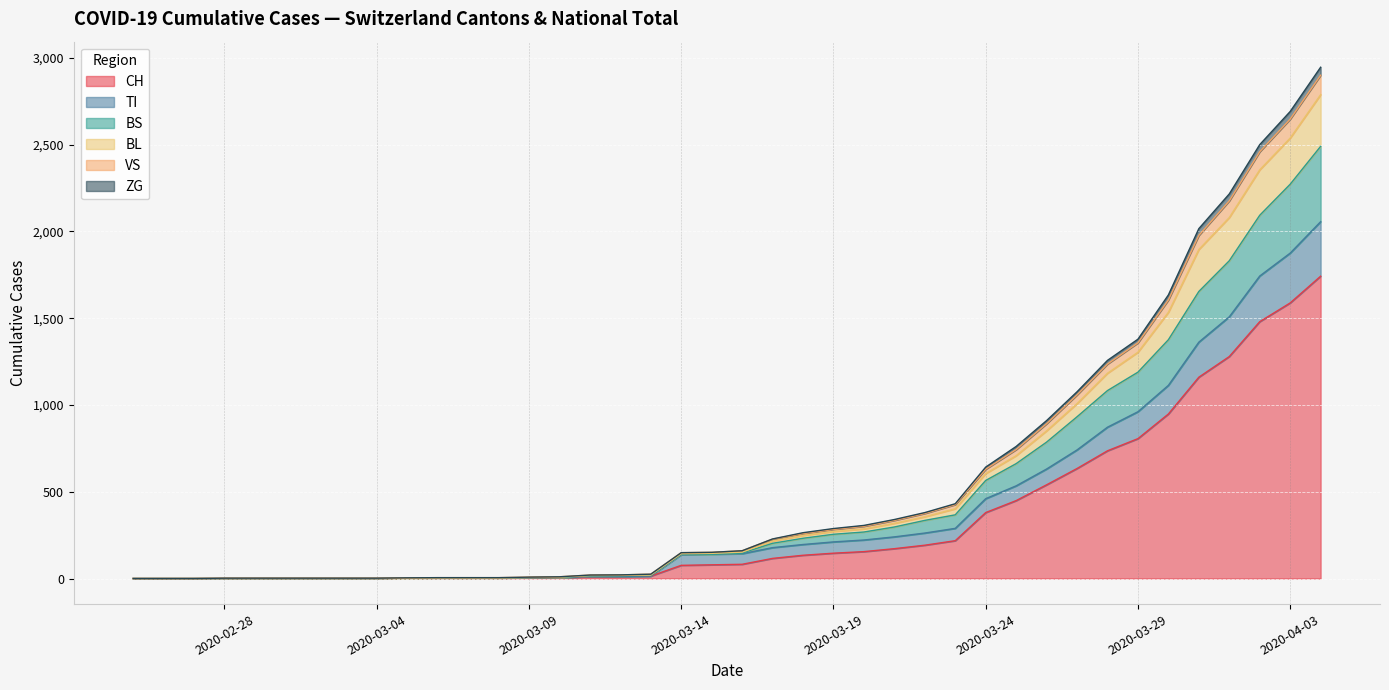

At which category is the sum across all series the highest?

2020-04-04